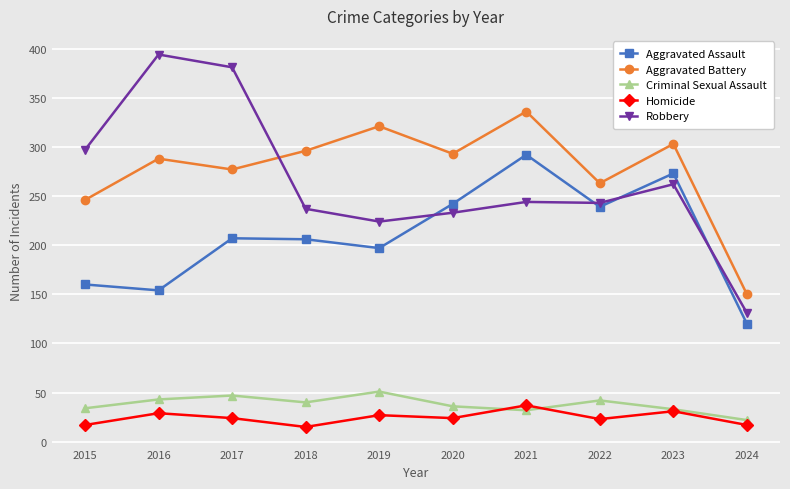

What is the spread (max minus min) of values at 2017?

357